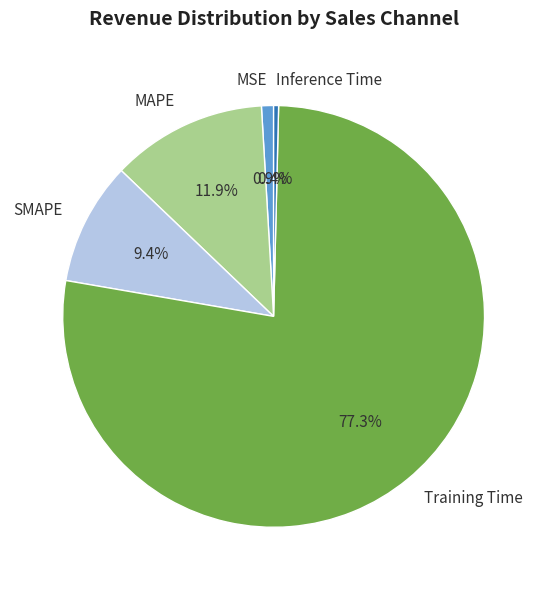

Rank the categories by value from lowest to highest.

Inference Time, MSE, SMAPE, MAPE, Training Time